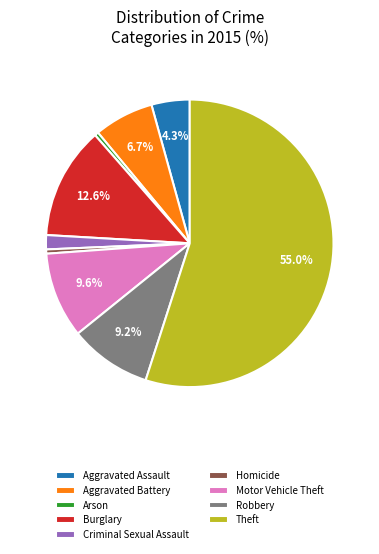

What is the majority slice?

Theft